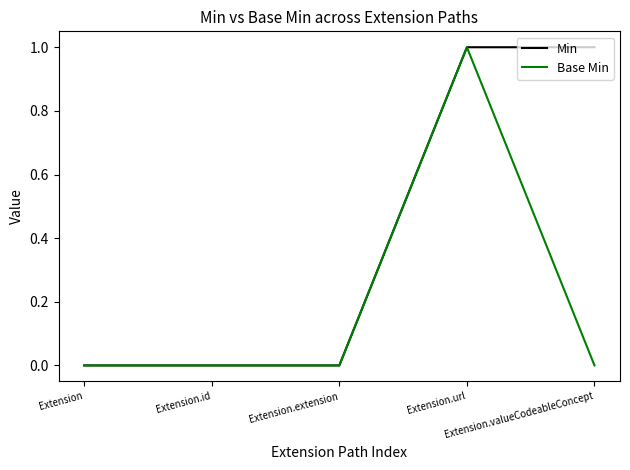

Which series has the largest total across all categories?

Min